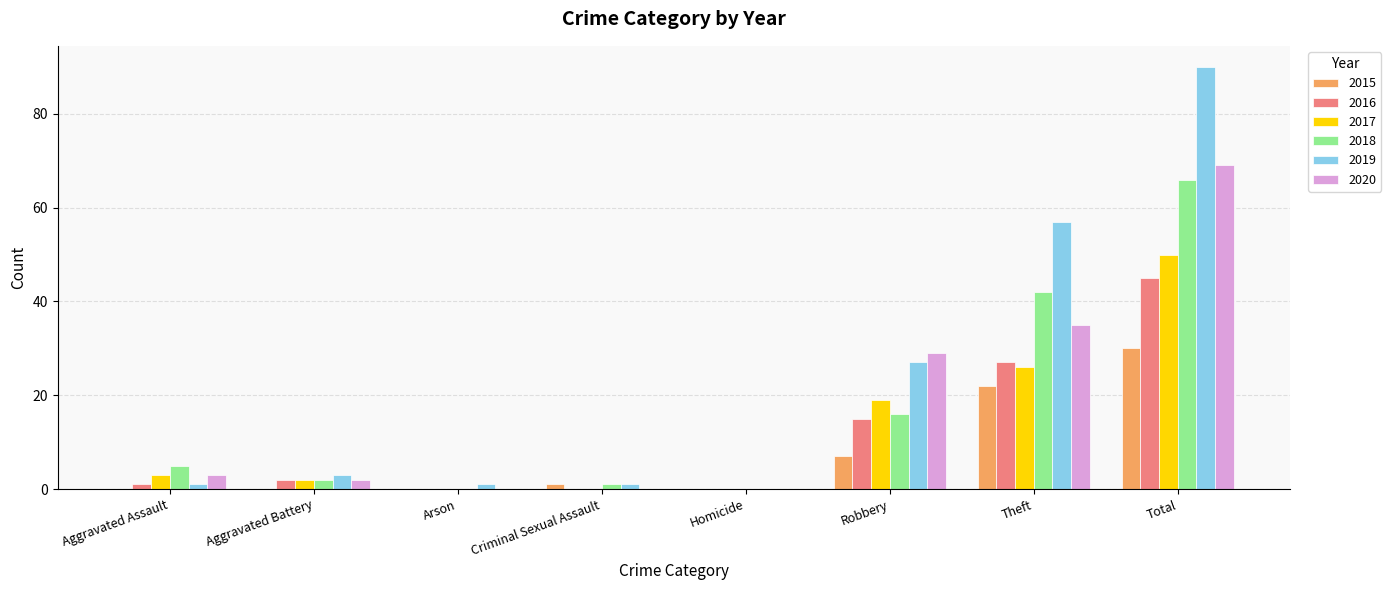

Which category has the highest value across all series?

Total